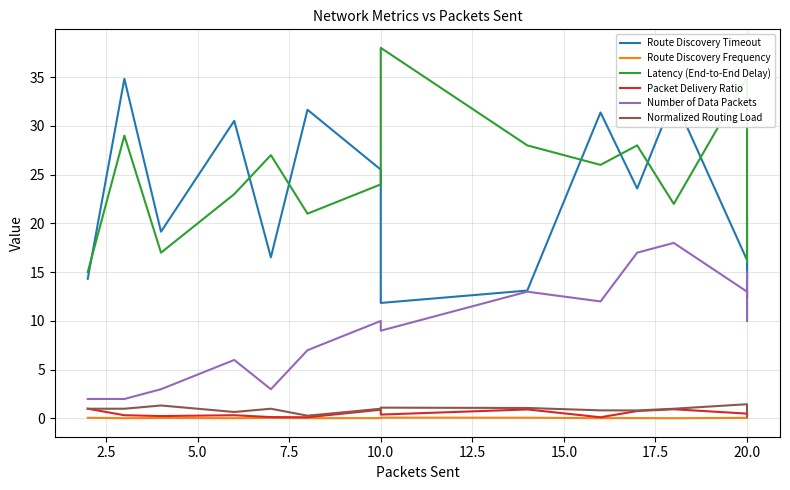

True or false: Number of Data Packets has more than 1 points higher than both neighbors.

True